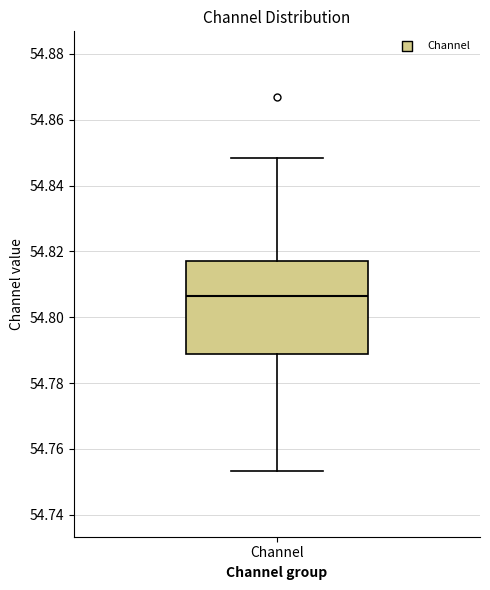

Transcribe this box plot: give where the median line is, the range the box spans, and where the two whiskers end, as read against the y-axis. The values are not printed on the chart, so give them approximately, as read against the axis.

median 54.806, box 54.788 to 54.818, whiskers 54.754 to 54.848